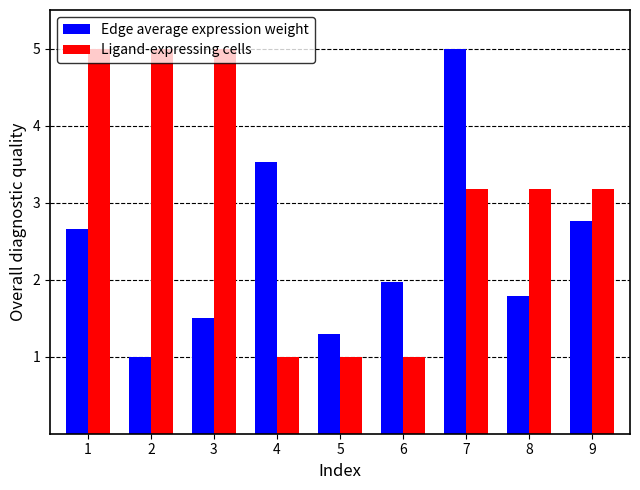

Between 5 and 7, which series saw the biggest shift?

Edge average expression weight